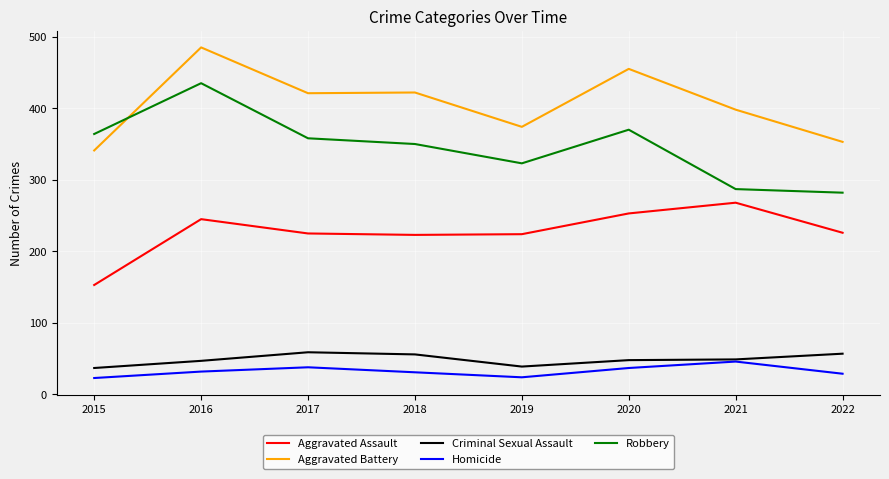

At which category does Homicide reach its first local valley?

2019